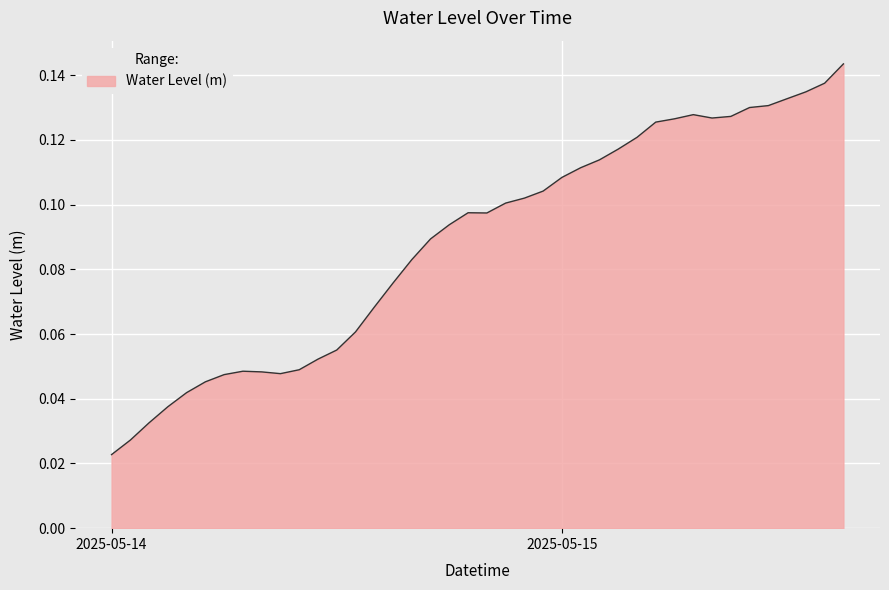

How many lines are shown in the chart?

1